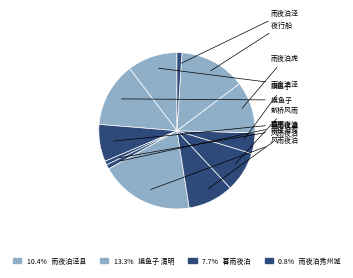

How many segments does this pie chart have?

12